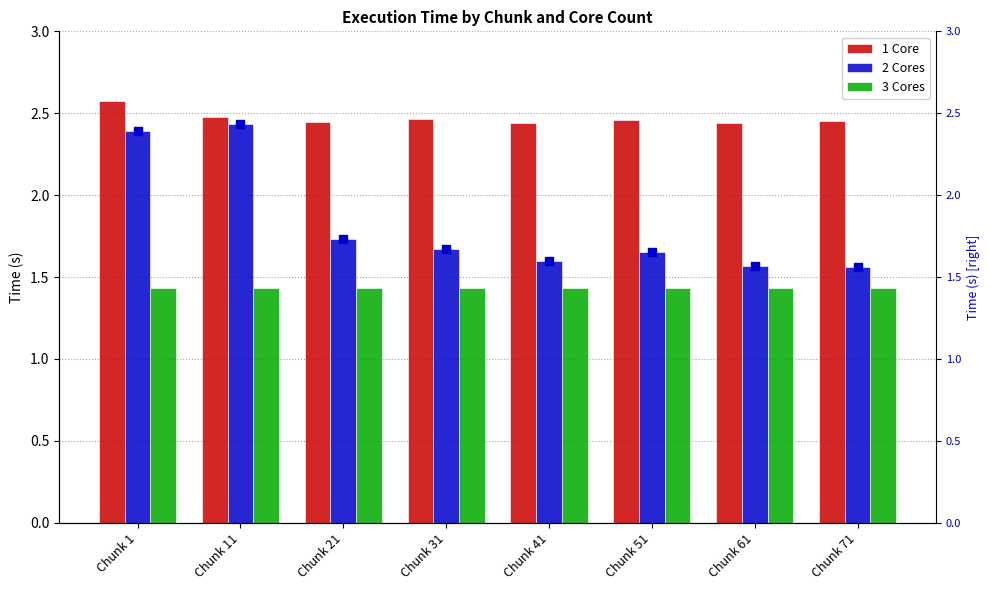

Which series reaches the minimum Y coordinate?

3 Cores